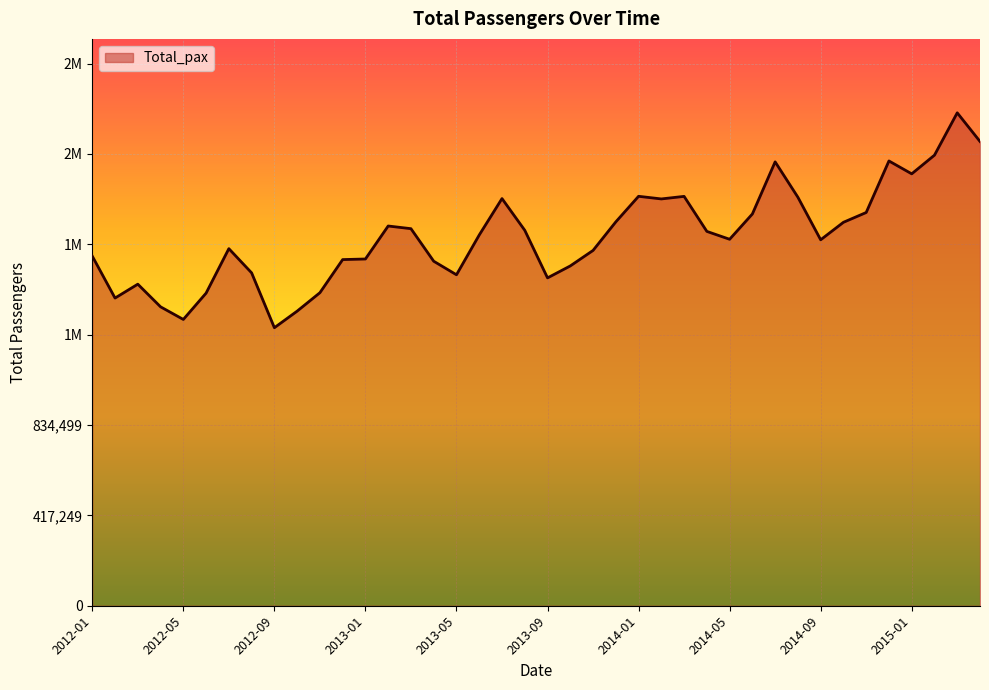

Is this an area chart (filled region under the line)?

Yes